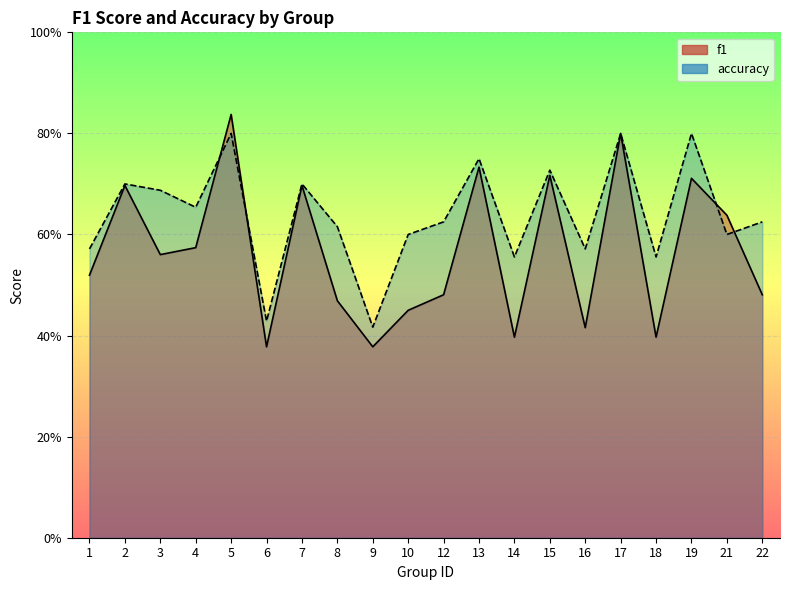

Which series has the widest spread of values?

f1